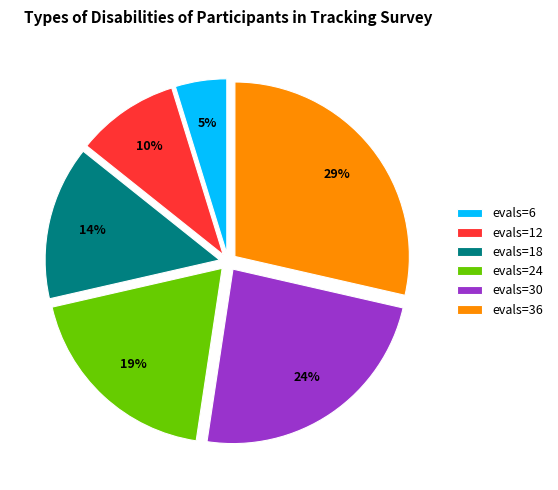

How many segments does this pie chart have?

6